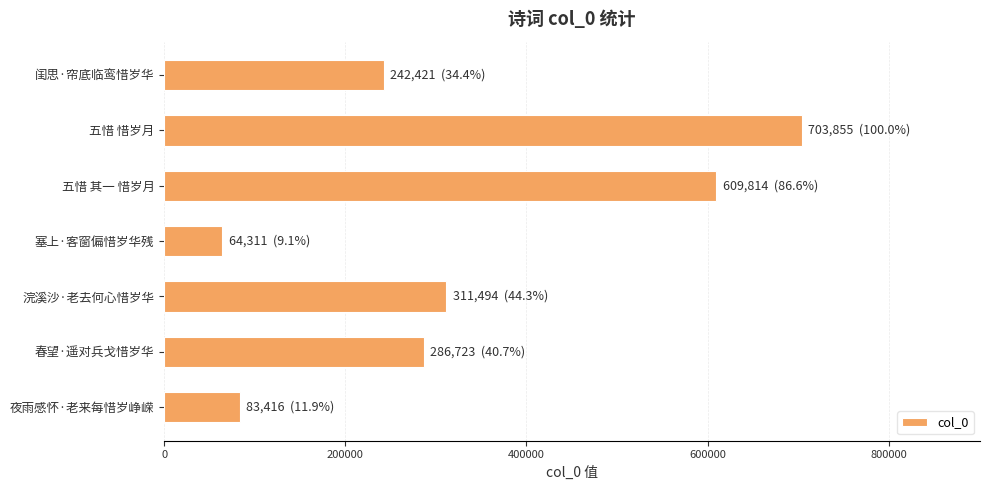

At which label is the value closest to 384083?

浣溪沙·老去何心惜岁华